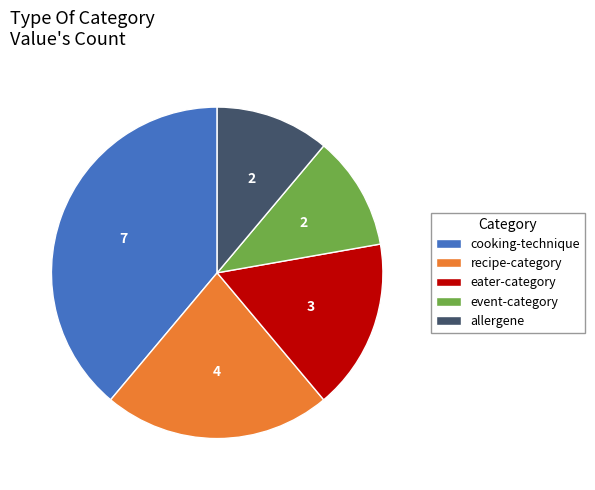

Does cooking-technique account for over 50% of the chart?

No